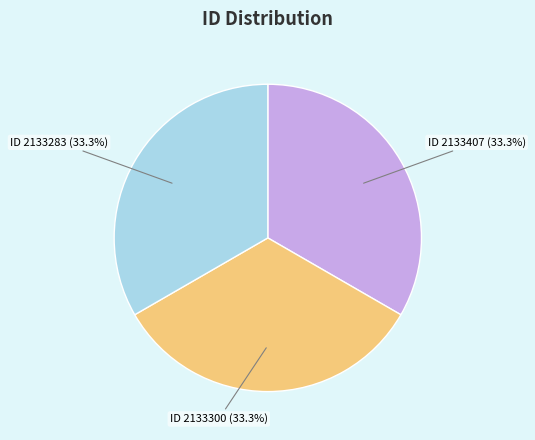

Is there a majority slice in this chart?

No